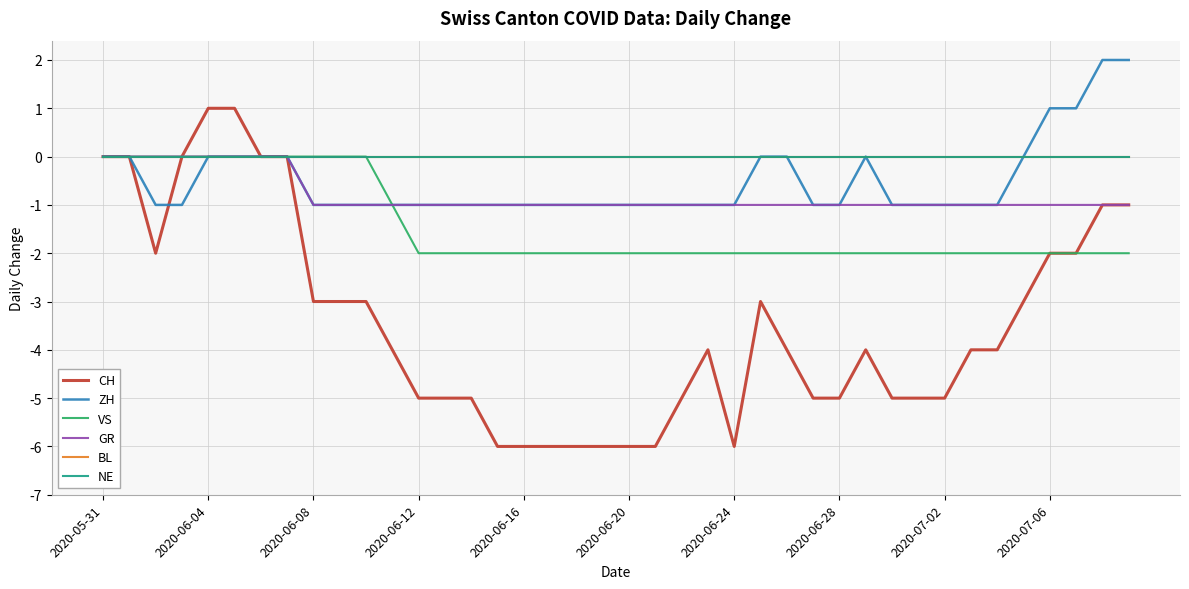

Does the chart have visible grid lines?

Yes